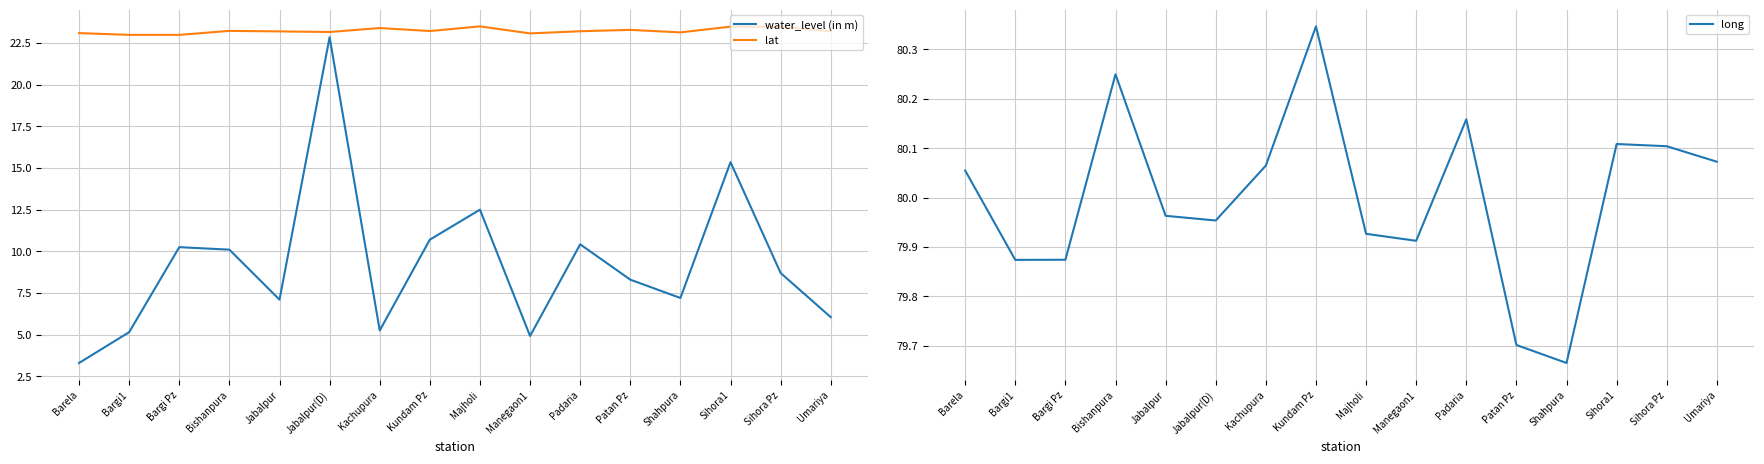

At how many categories does at least one series exceed 43?

16